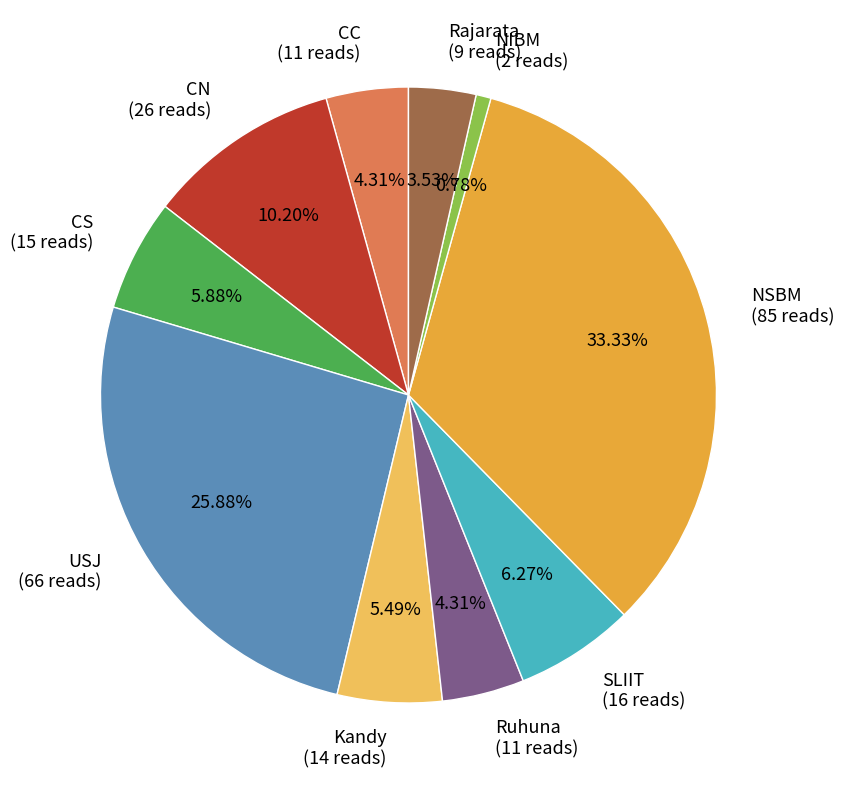

Does SLIIT account for over 50% of the chart?

No